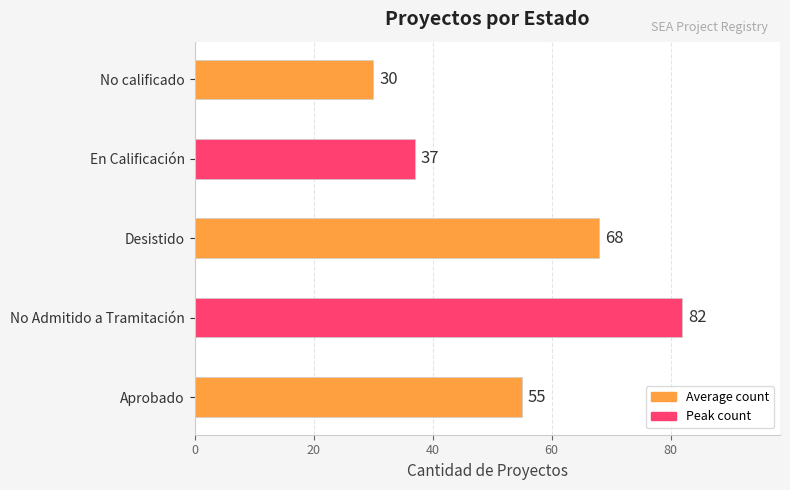

Reading top to bottom, what are all the values shown in this chart?

30	37	68	82	55